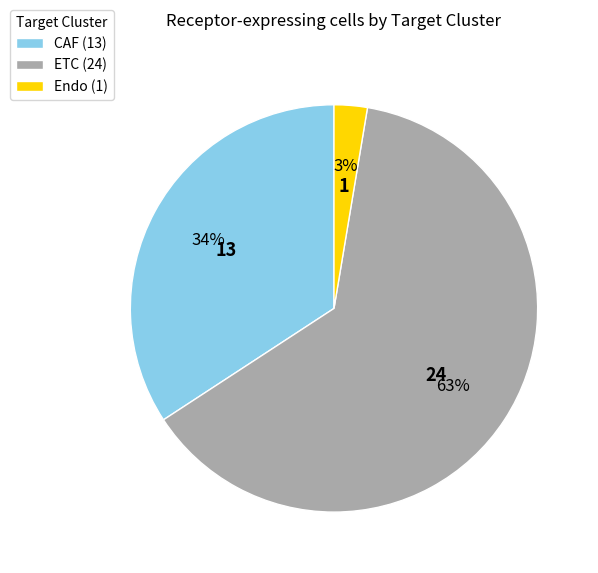

How many slices are in this pie chart?

3